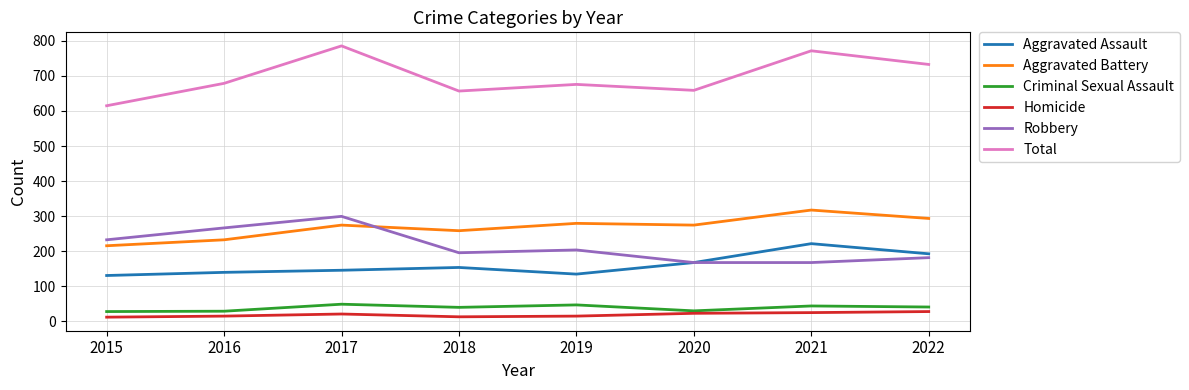

True or false: Homicide and Aggravated Assault intersect in this chart.

False